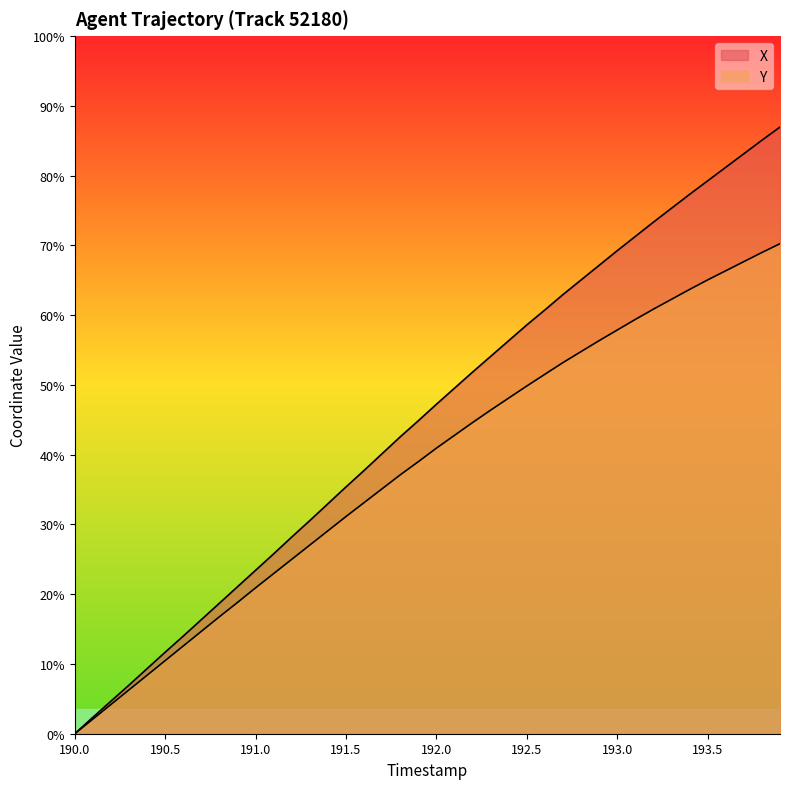

What is the difference between the Y values at 192.8 and 192.7?

0.3